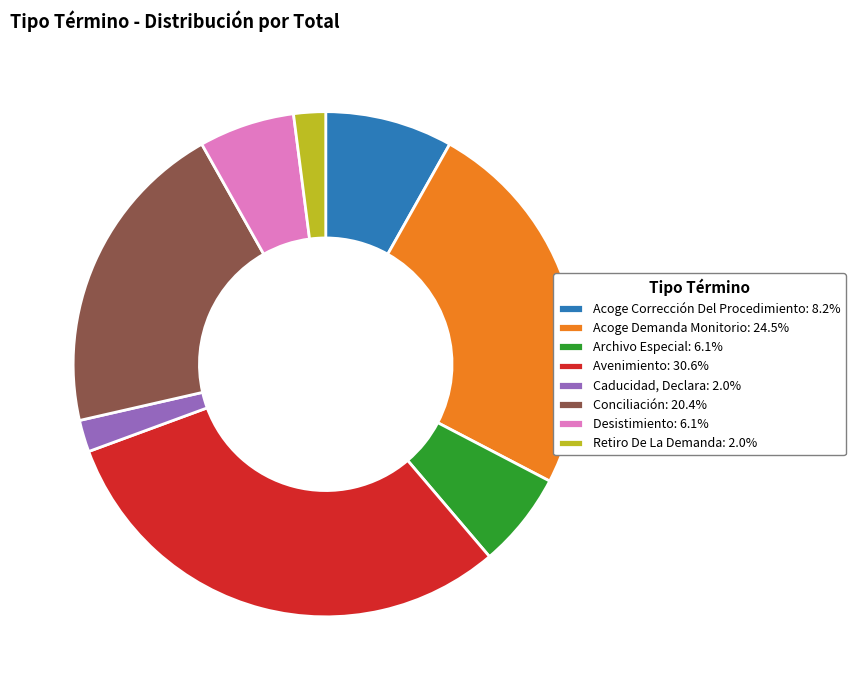

Approximately how many times larger is the value at Avenimiento: 30.6% compared to Conciliación: 20.4%?

1.5